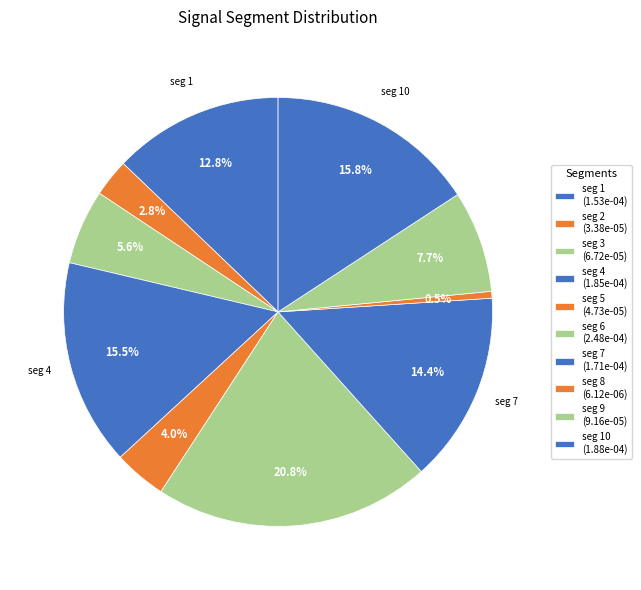

Rank the categories by value from highest to lowest.

signal segment 6, signal segment 10, signal segment 4, signal segment 7, signal segment 1, signal segment 9, signal segment 3, signal segment 5, signal segment 2, signal segment 8